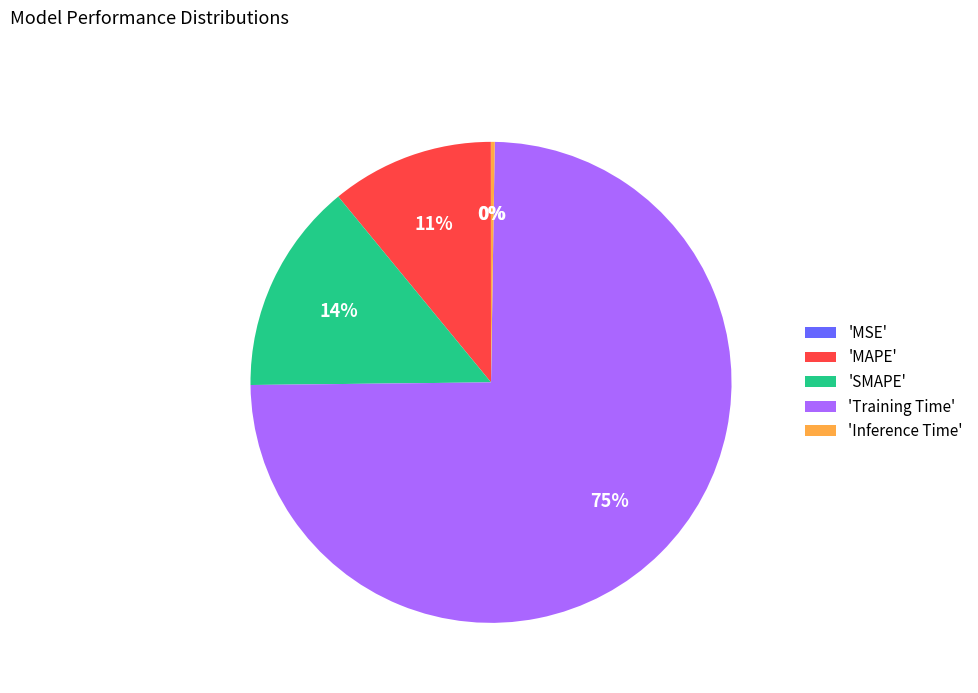

Which slice is the largest?

'Training Time'